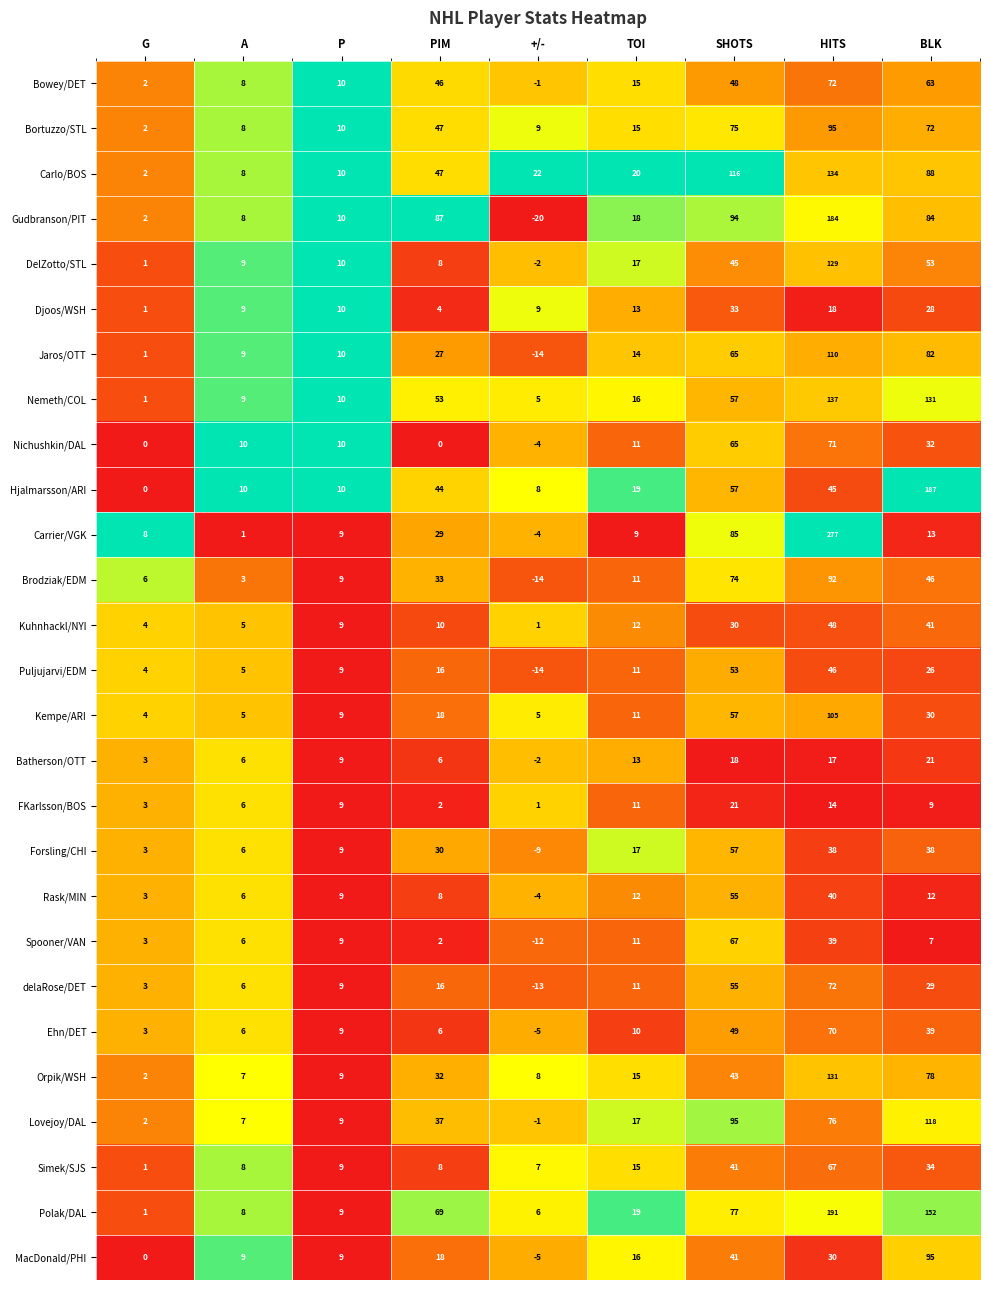

What is the minimum value shown in the chart?

-20